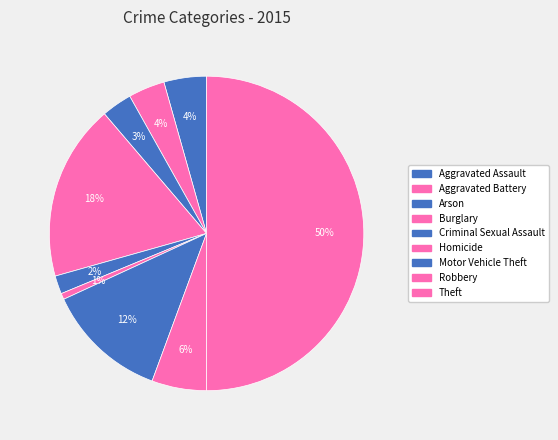

Which category has the biggest portion of the pie?

Theft